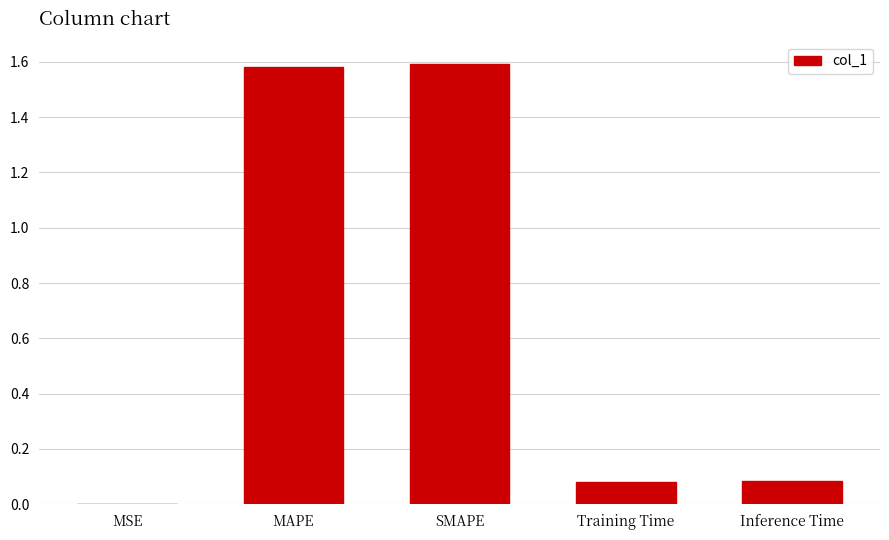

Is it true that the value at Training Time is 0.0?

False